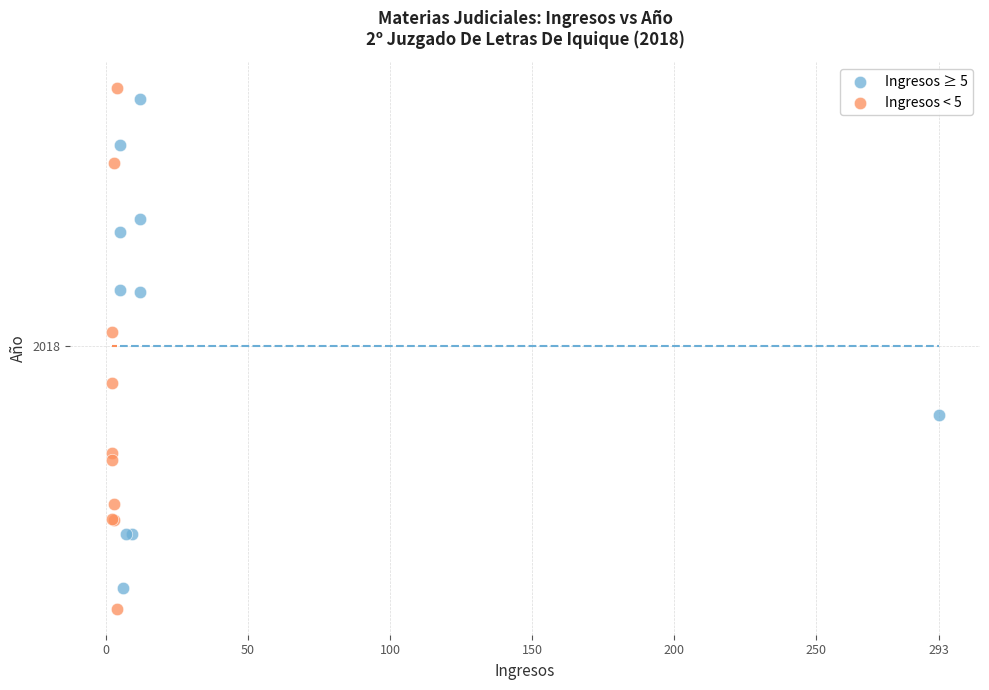

Which series has the largest Y range (max minus min)?

Ingresos < 5